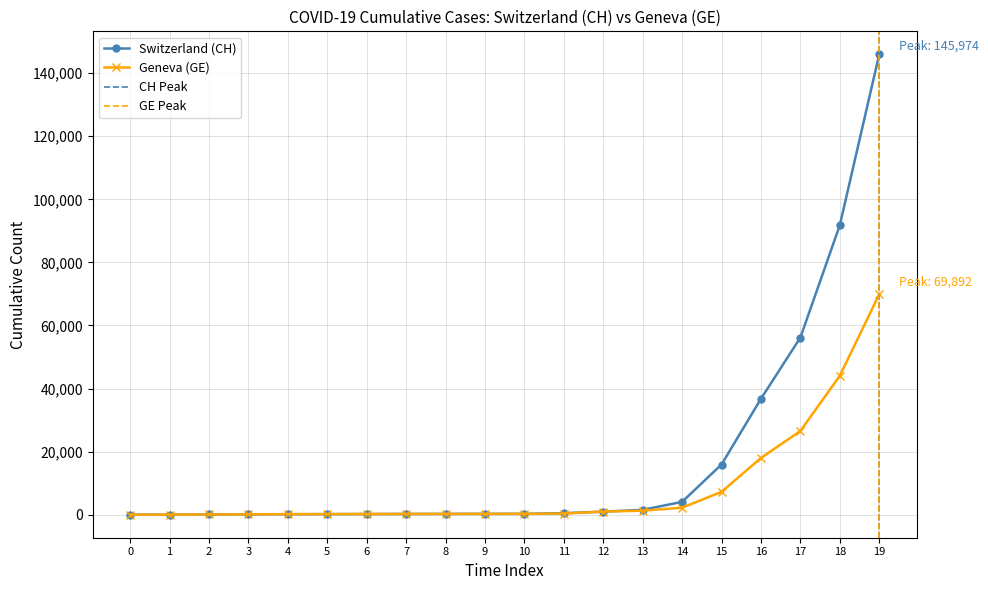

Reading right to left, transcribe all the data shown in this chart.

CH: 145974	91791	56176	36757	15922	4075	1544	981	479	273	268	248	240	215	192	169	115	76	18	4
GE: 69892	44052	26548	17993	7245	2227	1278	981	375	273	268	248	240	215	192	169	115	76	18	4